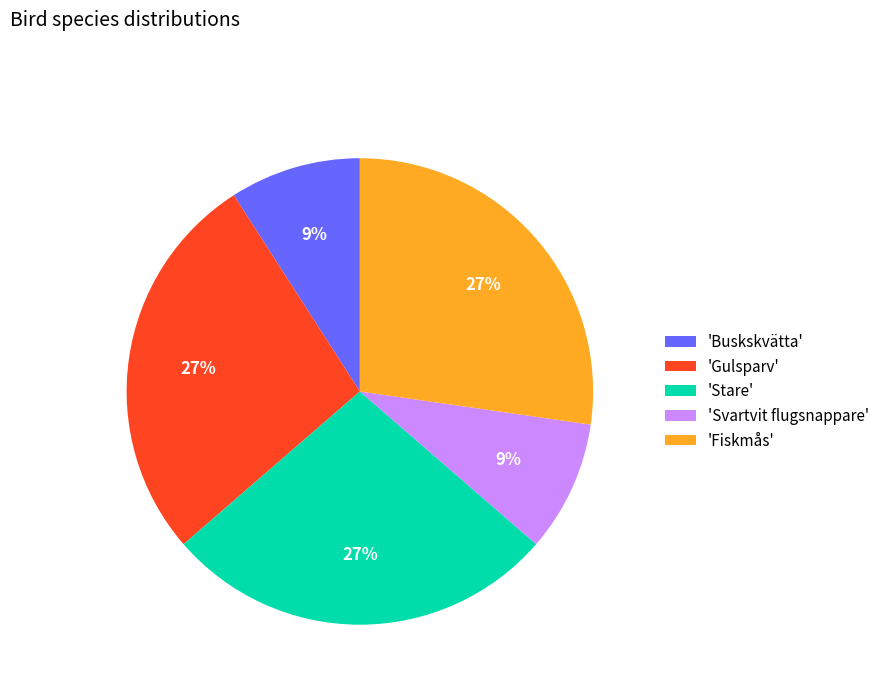

Combined, do 'Gulsparv' and 'Fiskmås' account for over 50%?

Yes